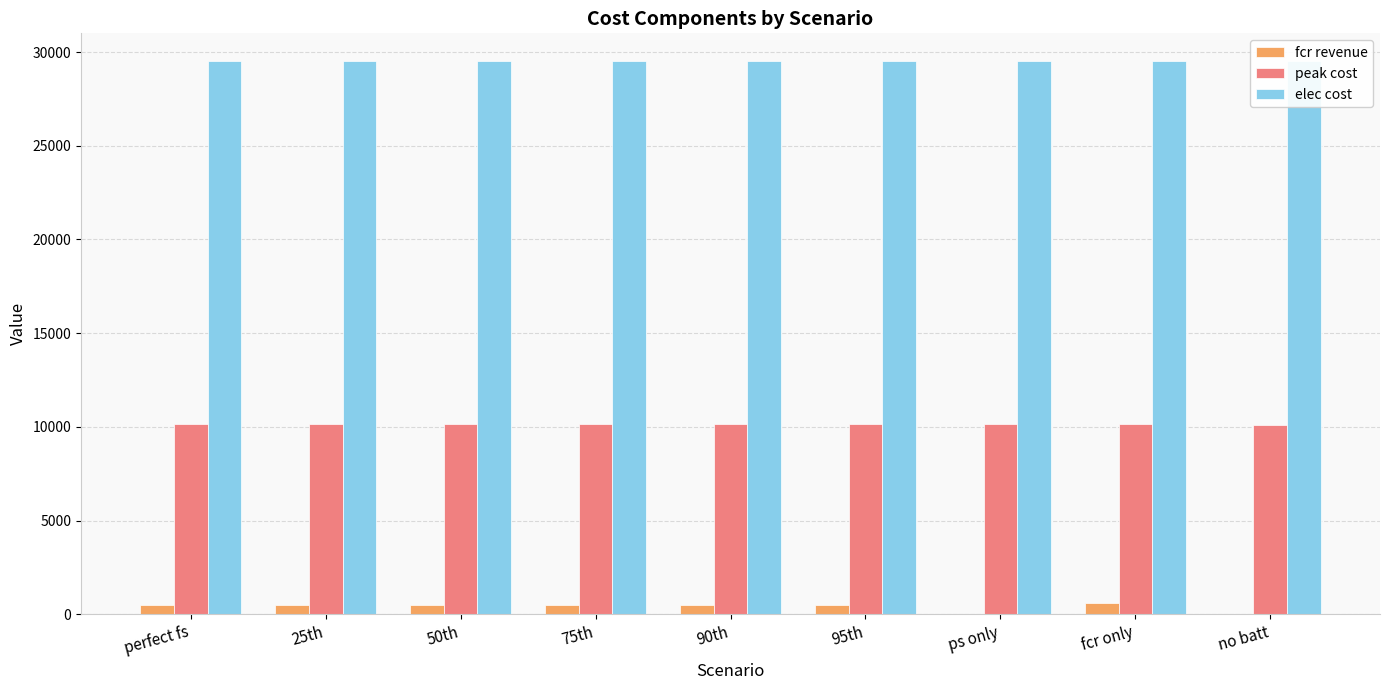

Which series has the largest total across all categories?

elec cost